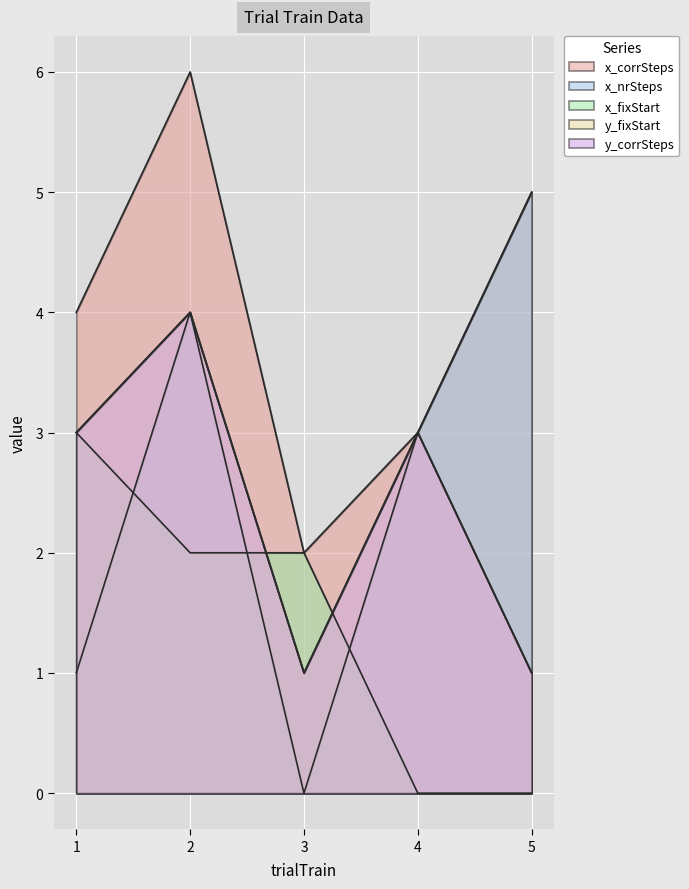

Reading right to left, extract all data points from this chart.

x_corrSteps: 5	3	2	6	4
x_nrSteps: 5	3	0	4	1
x_fixStart: 0	0	2	2	3
y_fixStart: 1	3	1	4	3
y_corrSteps: 1	3	1	4	3